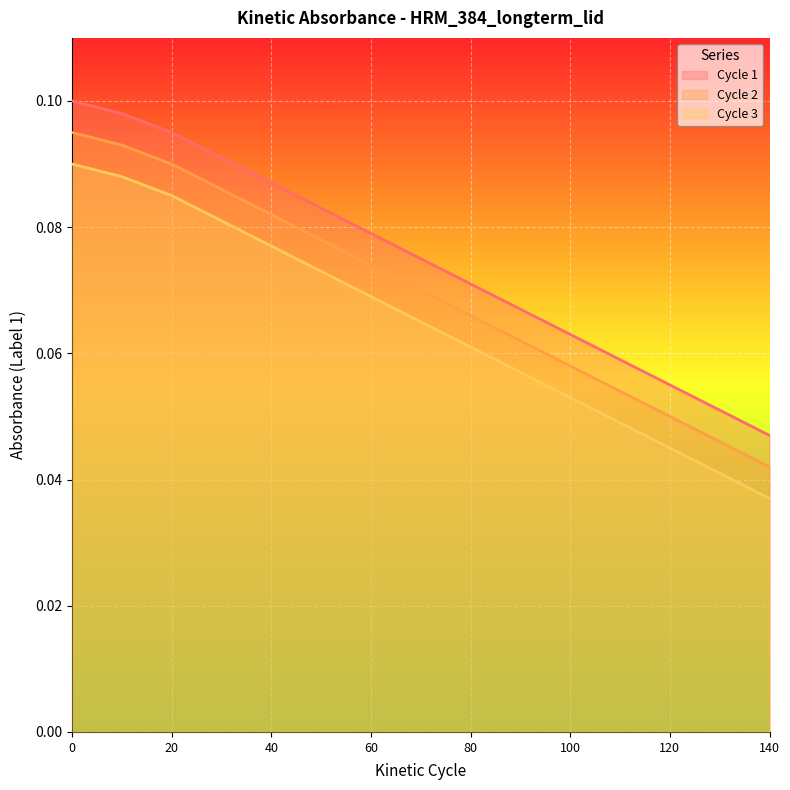

Is it true that Cycle 3 equals 0.1 at 20?

True